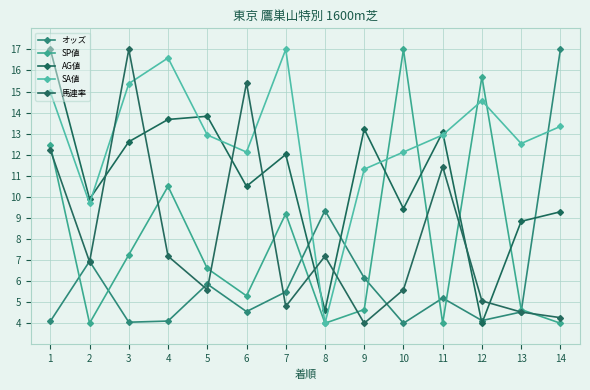

Where is the first local minimum for オッズ?

3